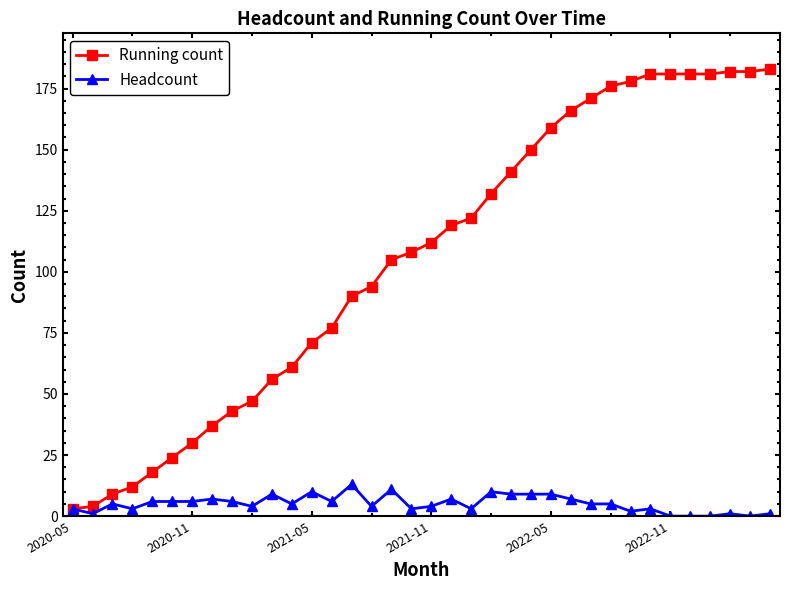

List the series in order of their overall mean, lowest first.

Headcount, Running count